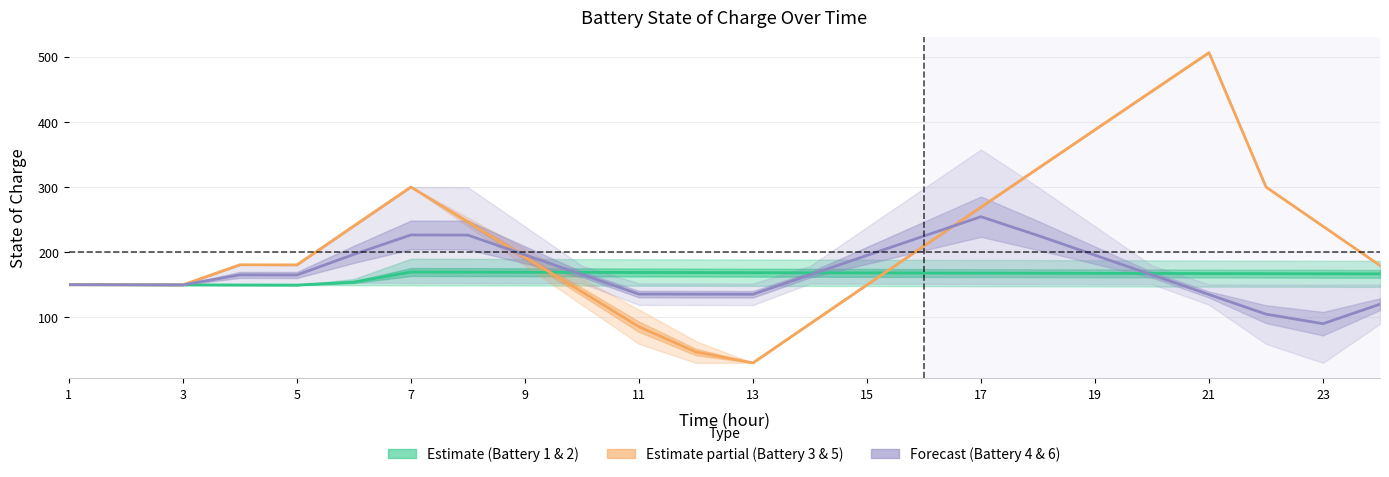

Is the value of Battery 2 at 17 greater than the value of Battery 3 at 1?

Yes